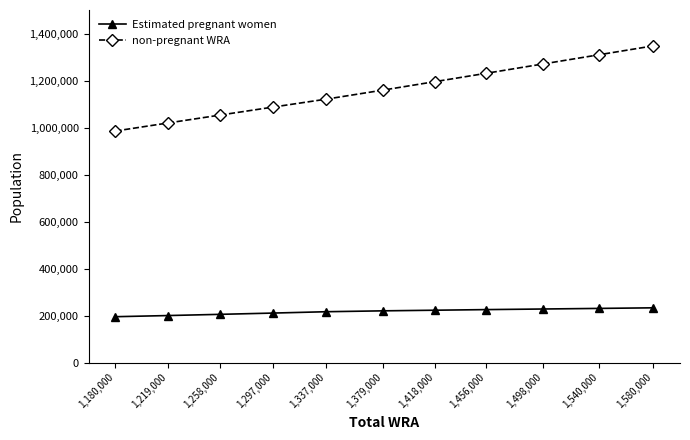

Which series has the largest range (max minus min)?

non-pregnant WRA